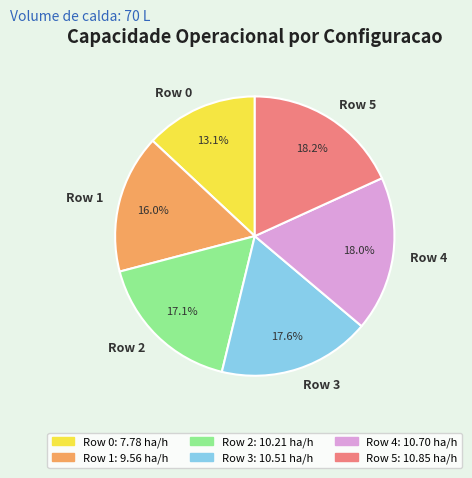

Do Row 0 and Row 2 together represent more than half of the pie?

No